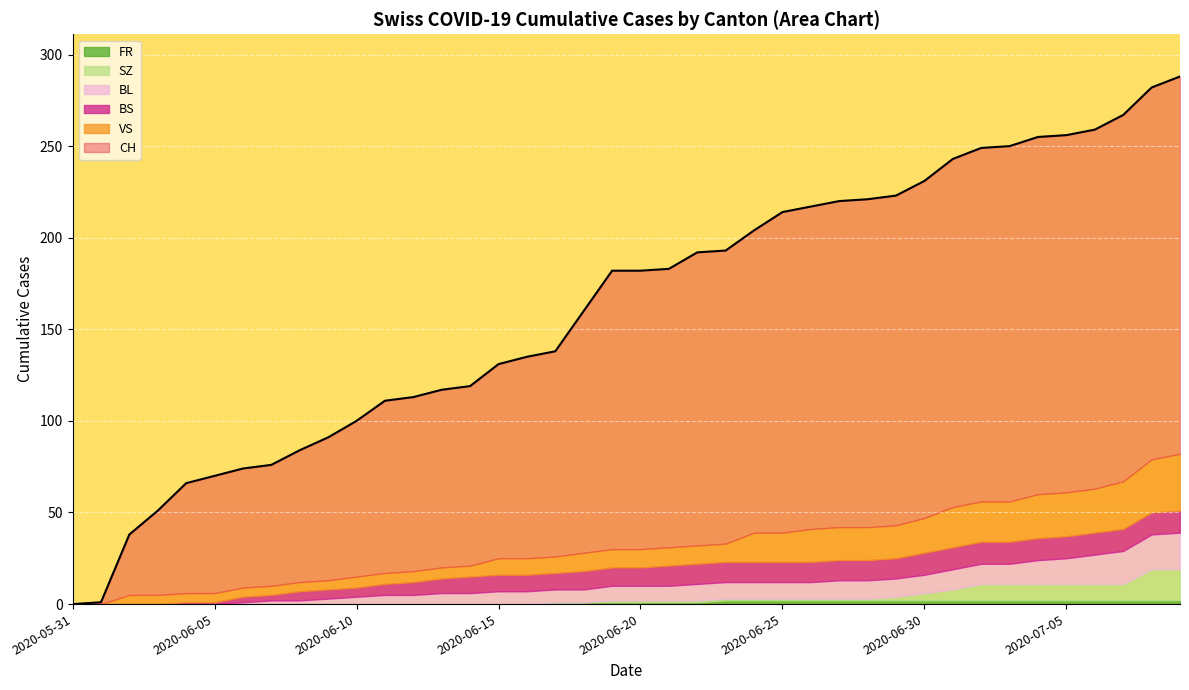

How many series are shown in this chart?

6